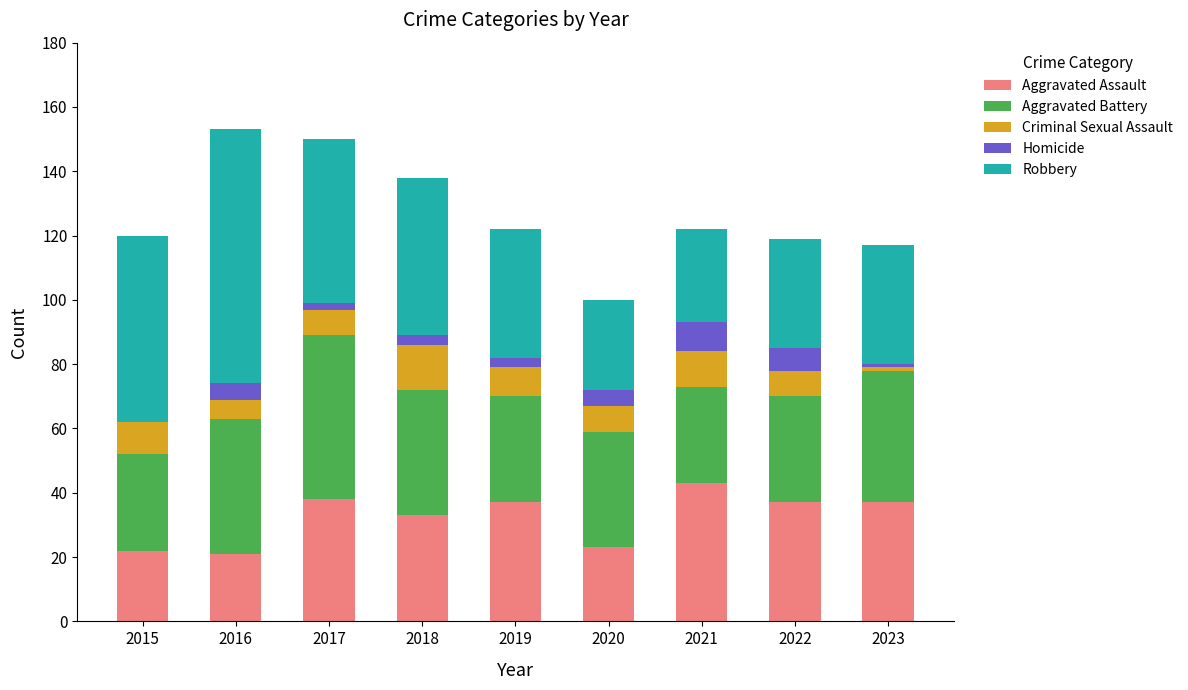

What is the highest value of the Aggravated Assault series?

43